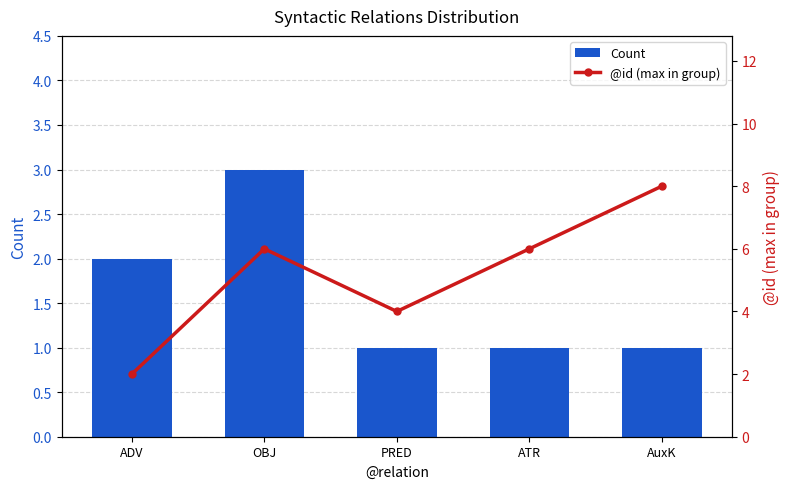

Which series changed the most between ATR and AuxK?

@id (max in group)